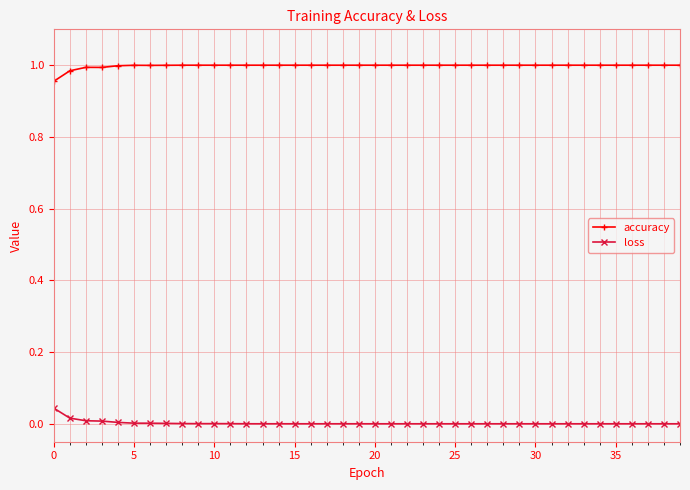

True or false: accuracy and loss intersect in this chart.

False